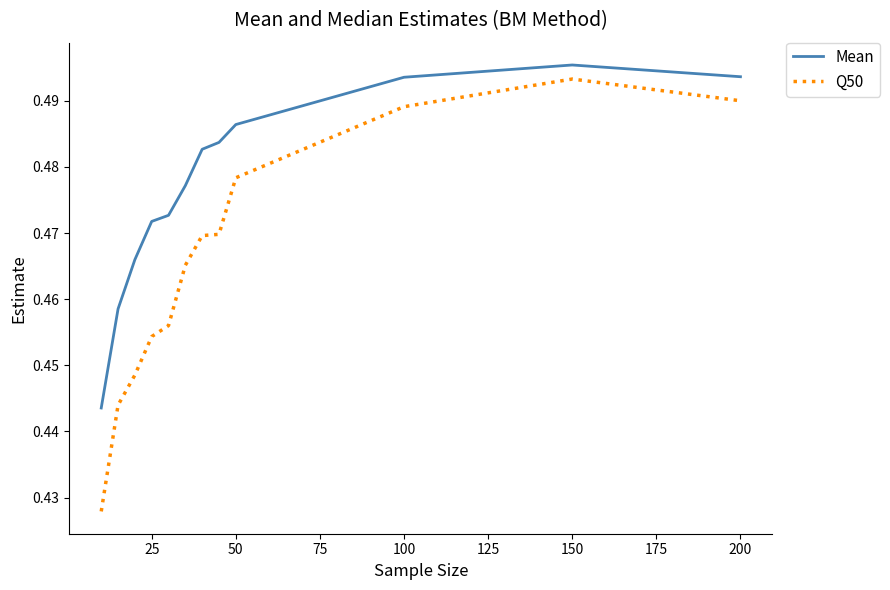

Does the chart have visible grid lines?

No